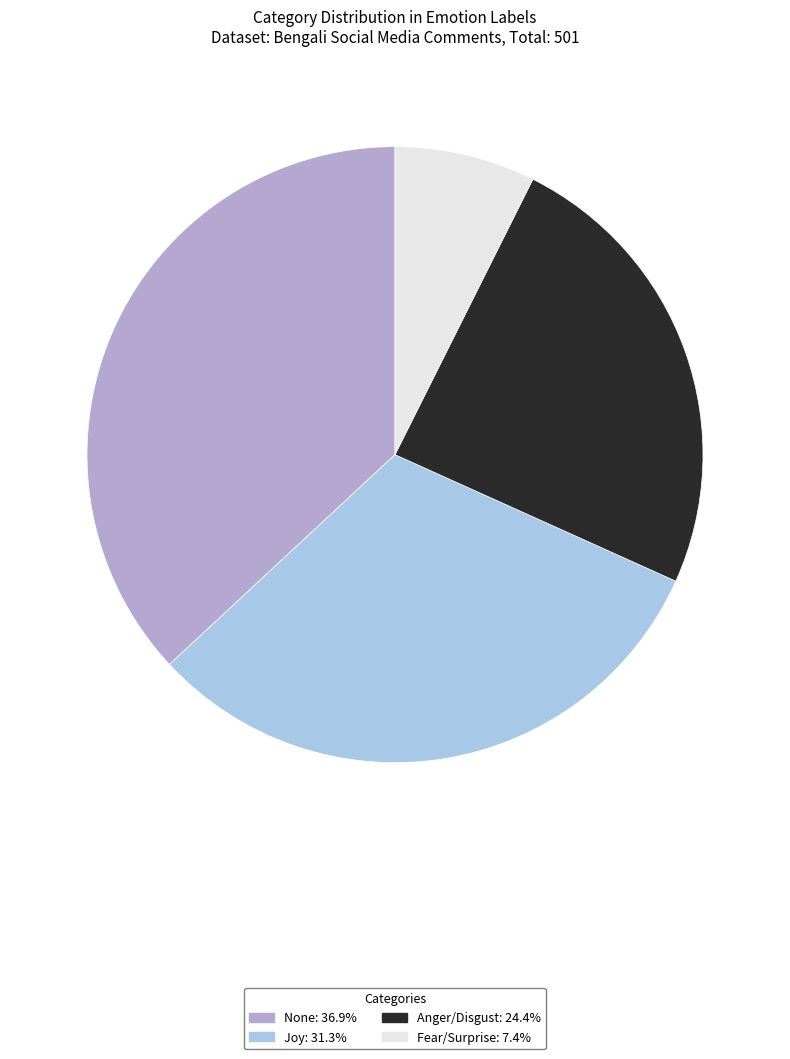

Is there a majority slice in this chart?

No